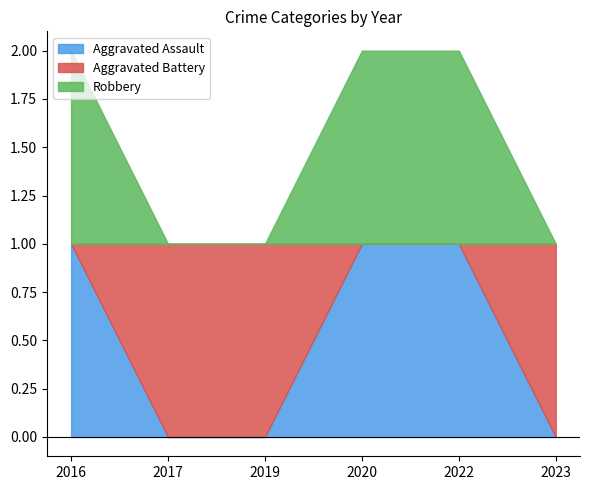

What is the maximum value for Robbery?

1